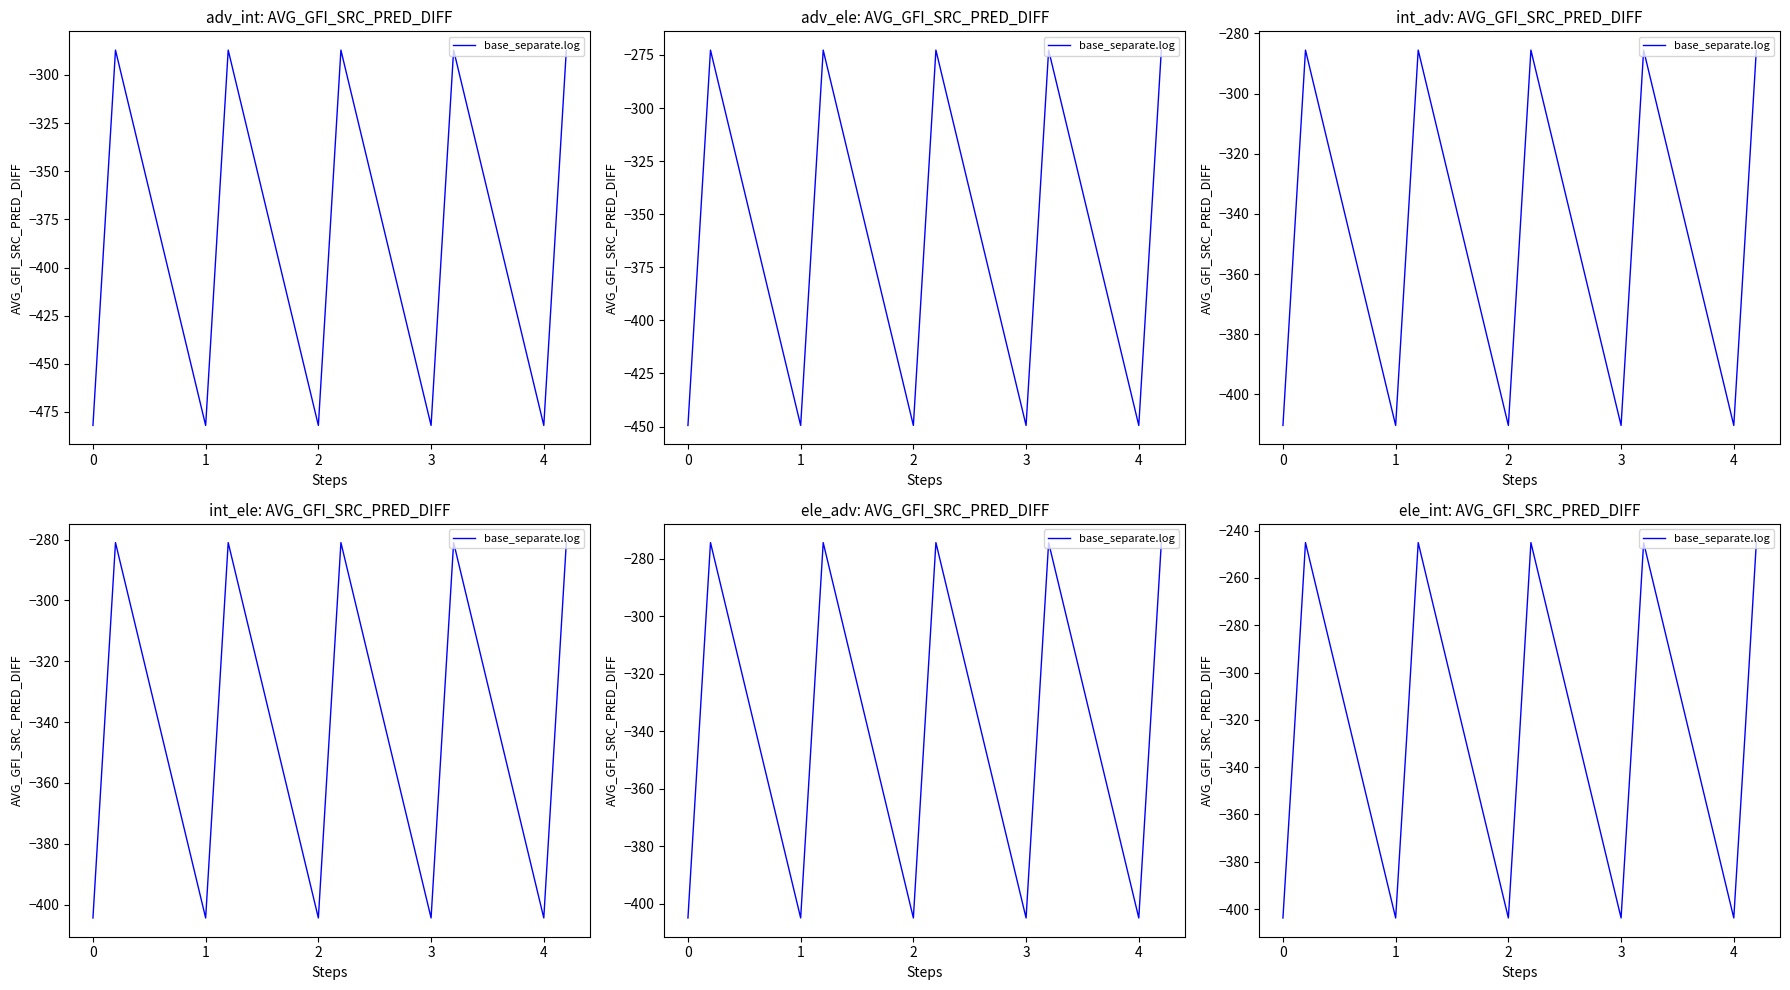

What is the difference between the maximum and second lowest values?

158.7